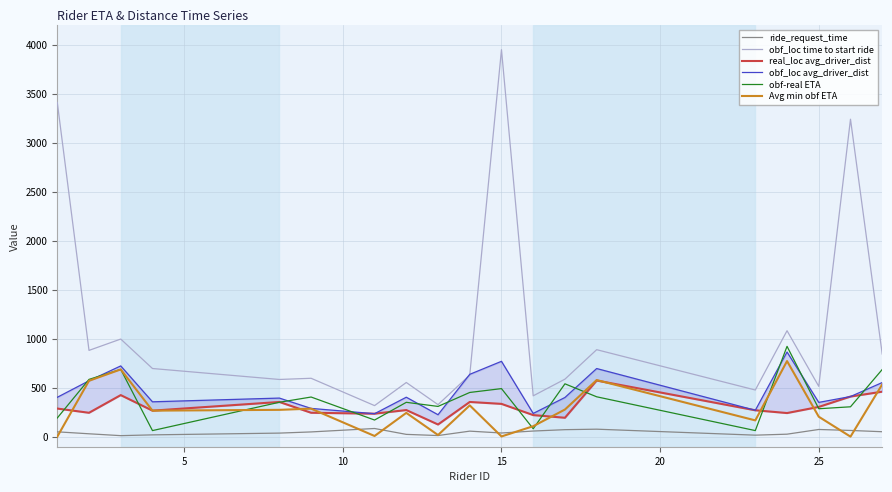

True or false: obf_loc time to start ride and ride_request_time intersect in this chart.

False